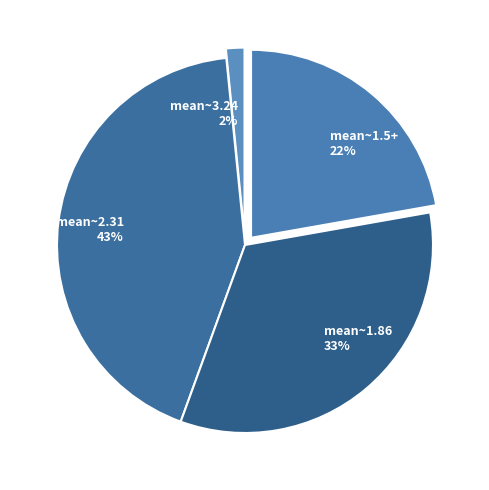

Which slice is the smallest?

mean~3.24 2%